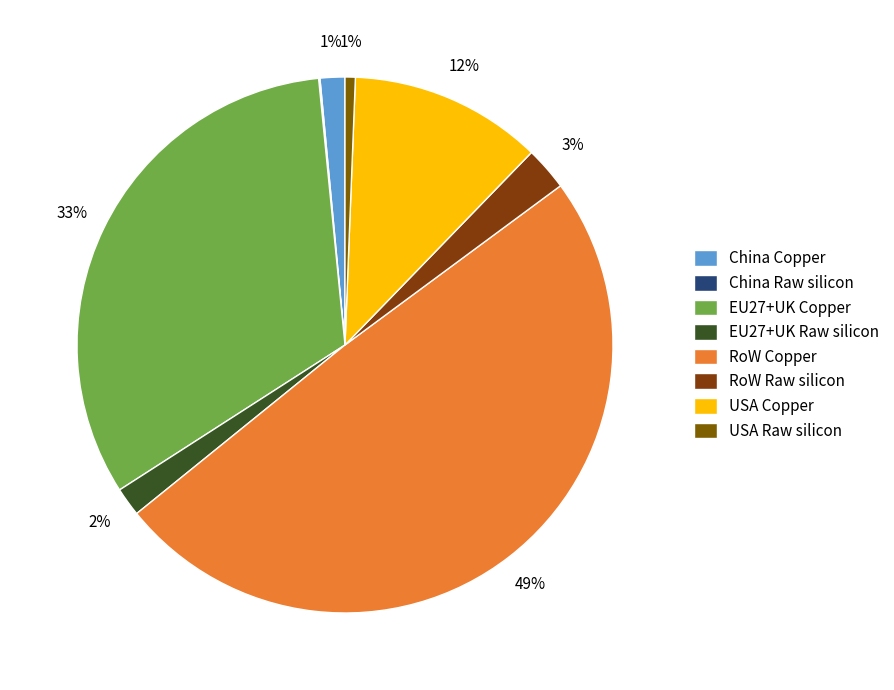

Count the number of slices in the pie.

8